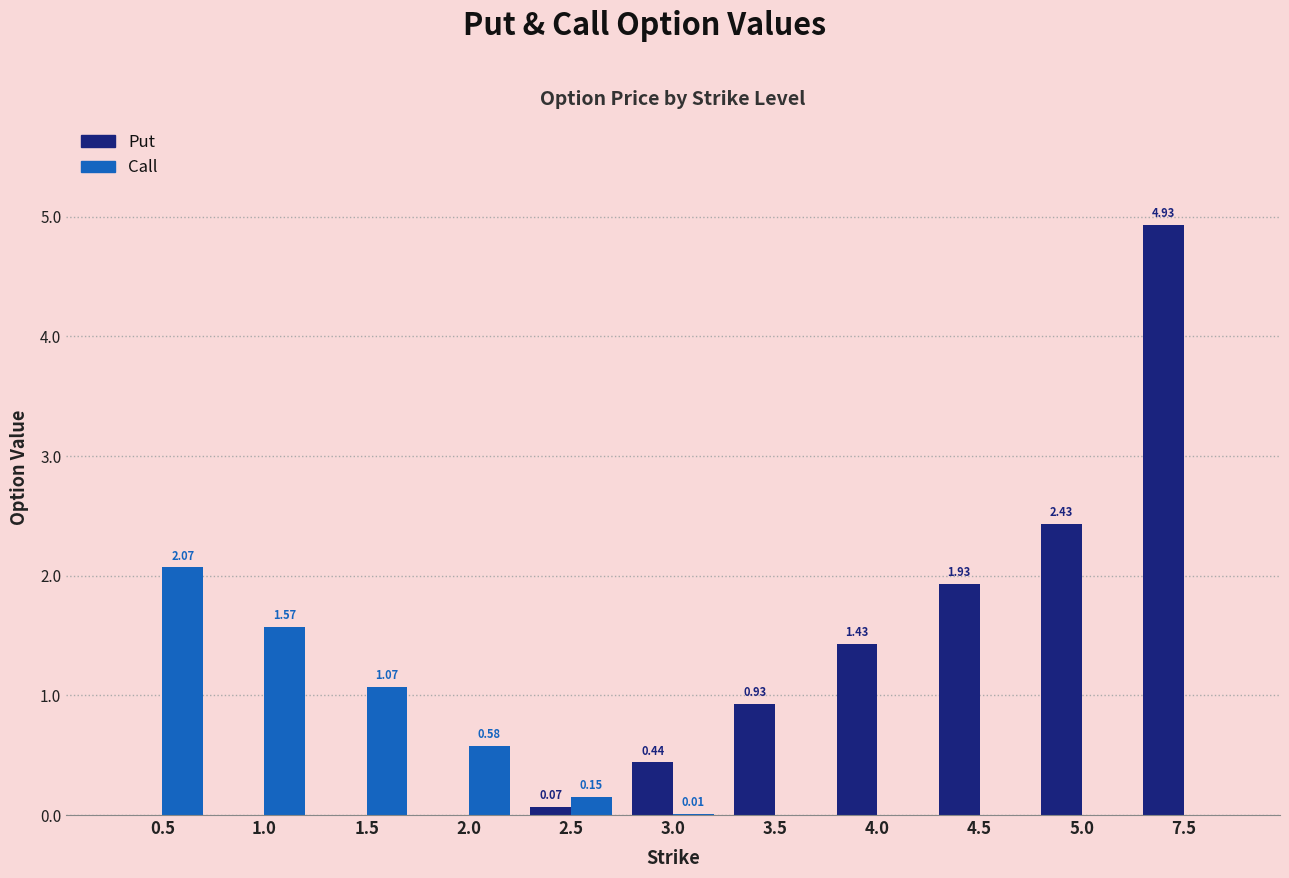

Which series has the largest total across all categories?

Put